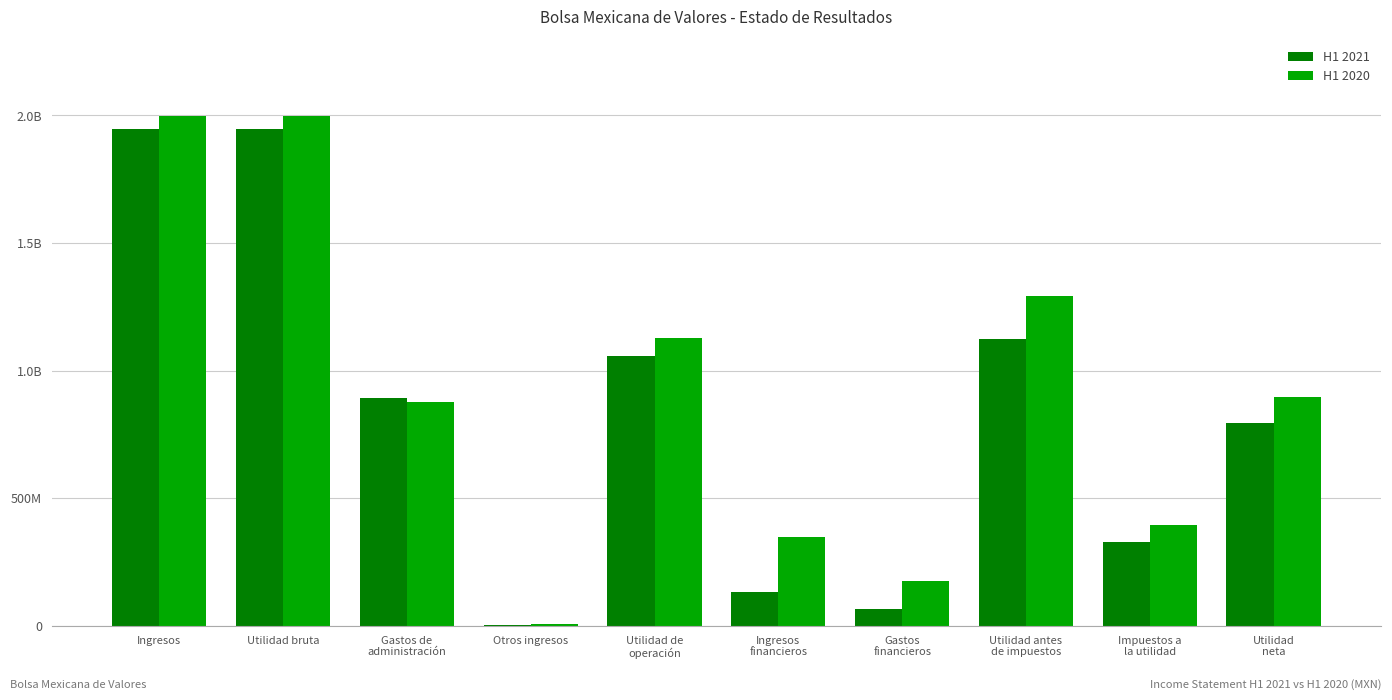

What is the minimum value shown in the chart?

4428000